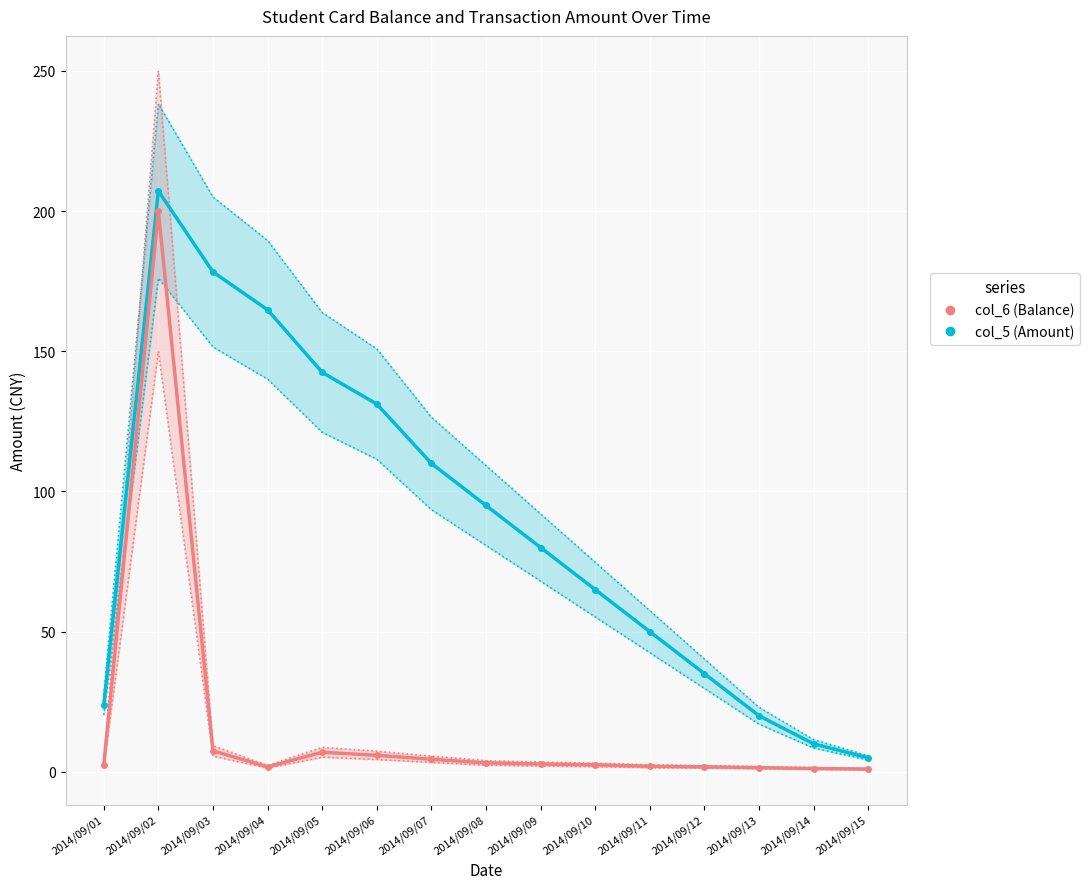

How many values in the col_5 (Amount) series exceed 2?

9